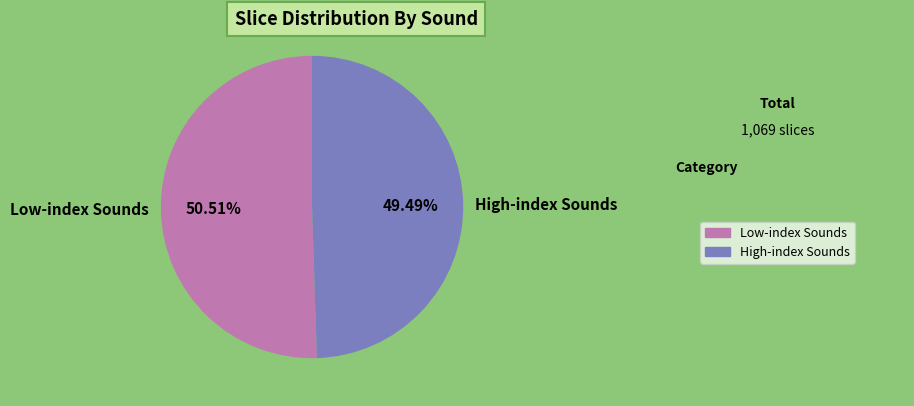

Is there a majority slice in this chart?

Yes